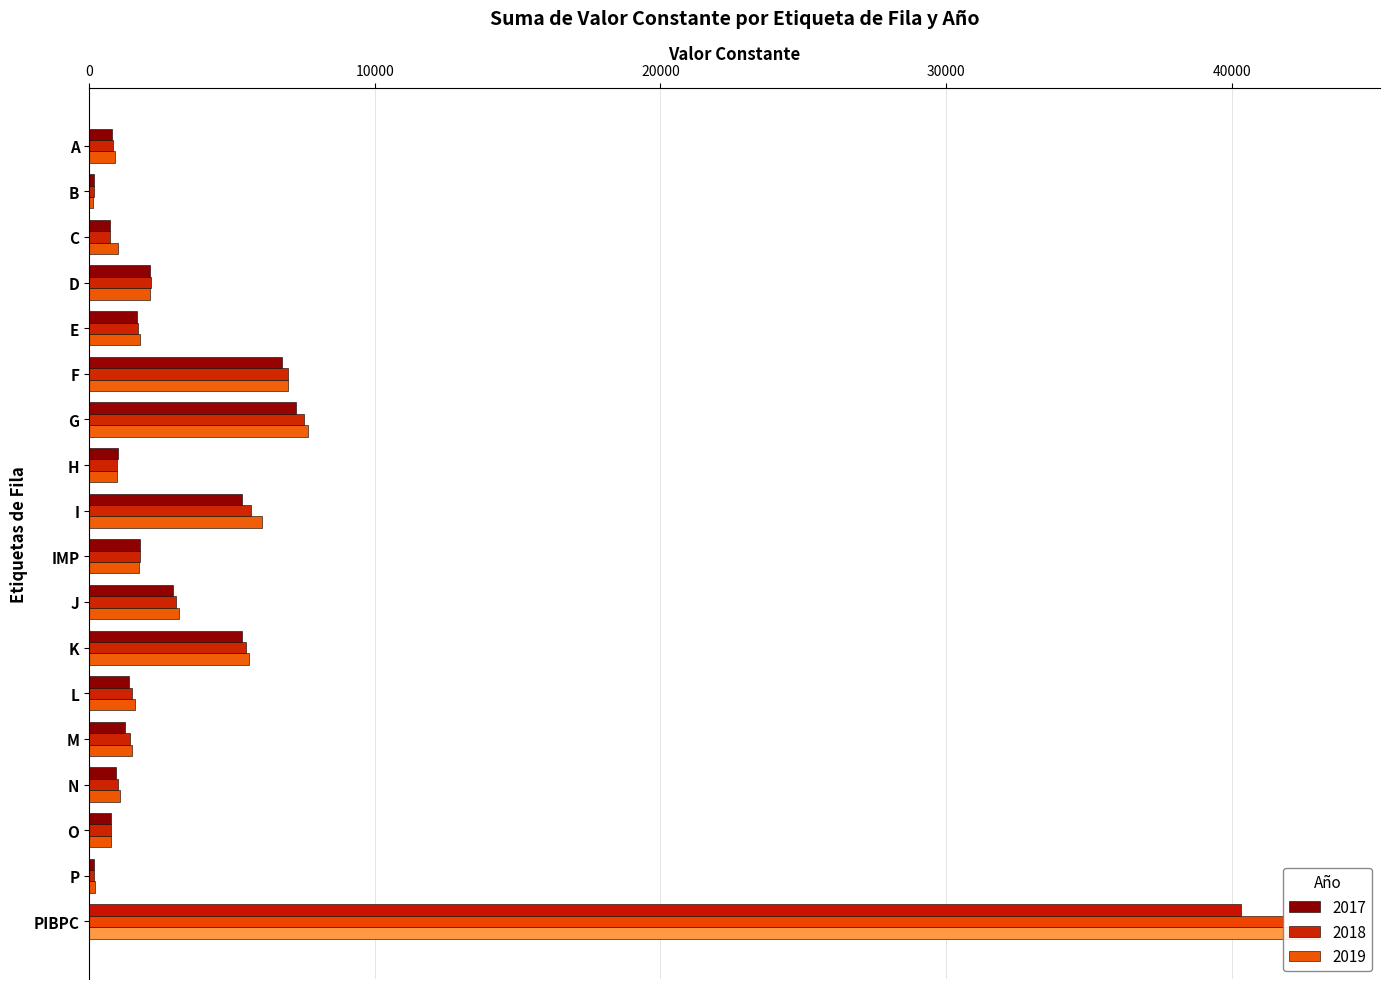

Rank the categories by 2017 value from highest to lowest.

PIBPC, G, F, I, K, J, D, IMP, E, L, M, H, N, A, O, C, P, B